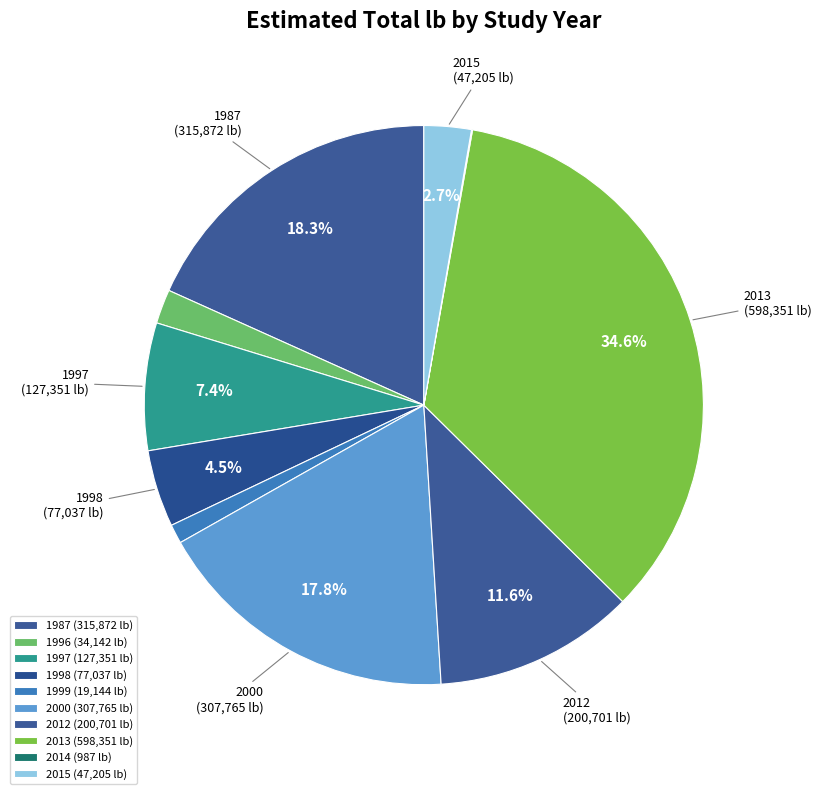

What percentage is the 2000 slice, to the nearest percent?

18%